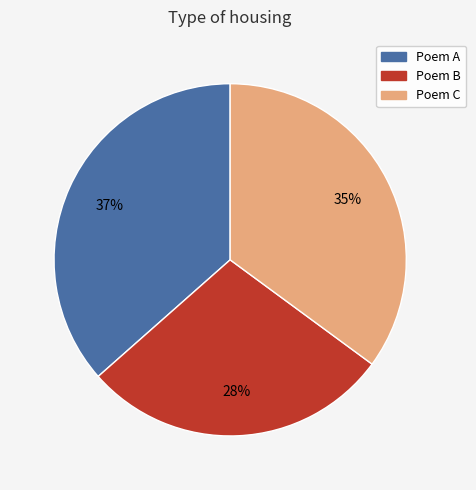

How many segments does this pie chart have?

3